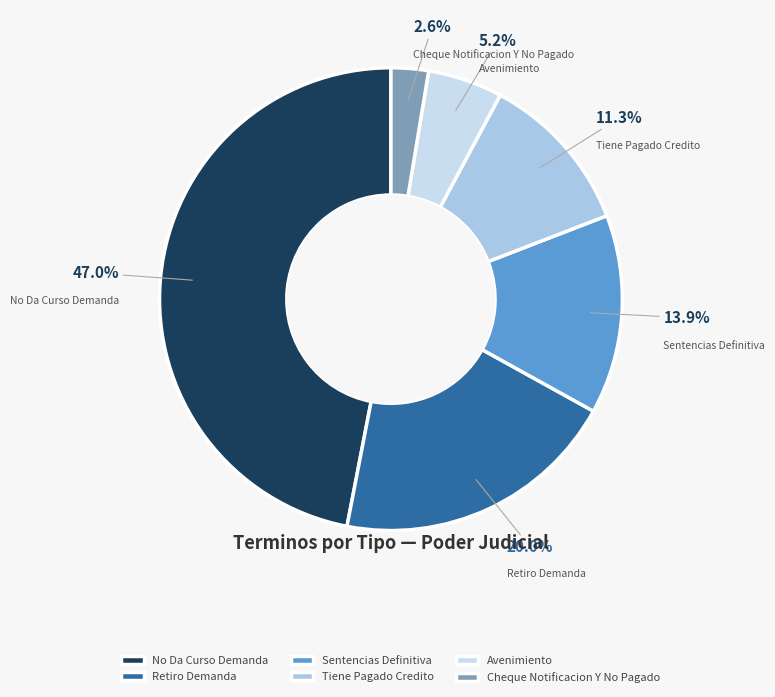

The Tiene Pagado Credito slice represents 11% of the pie. True or false?

True